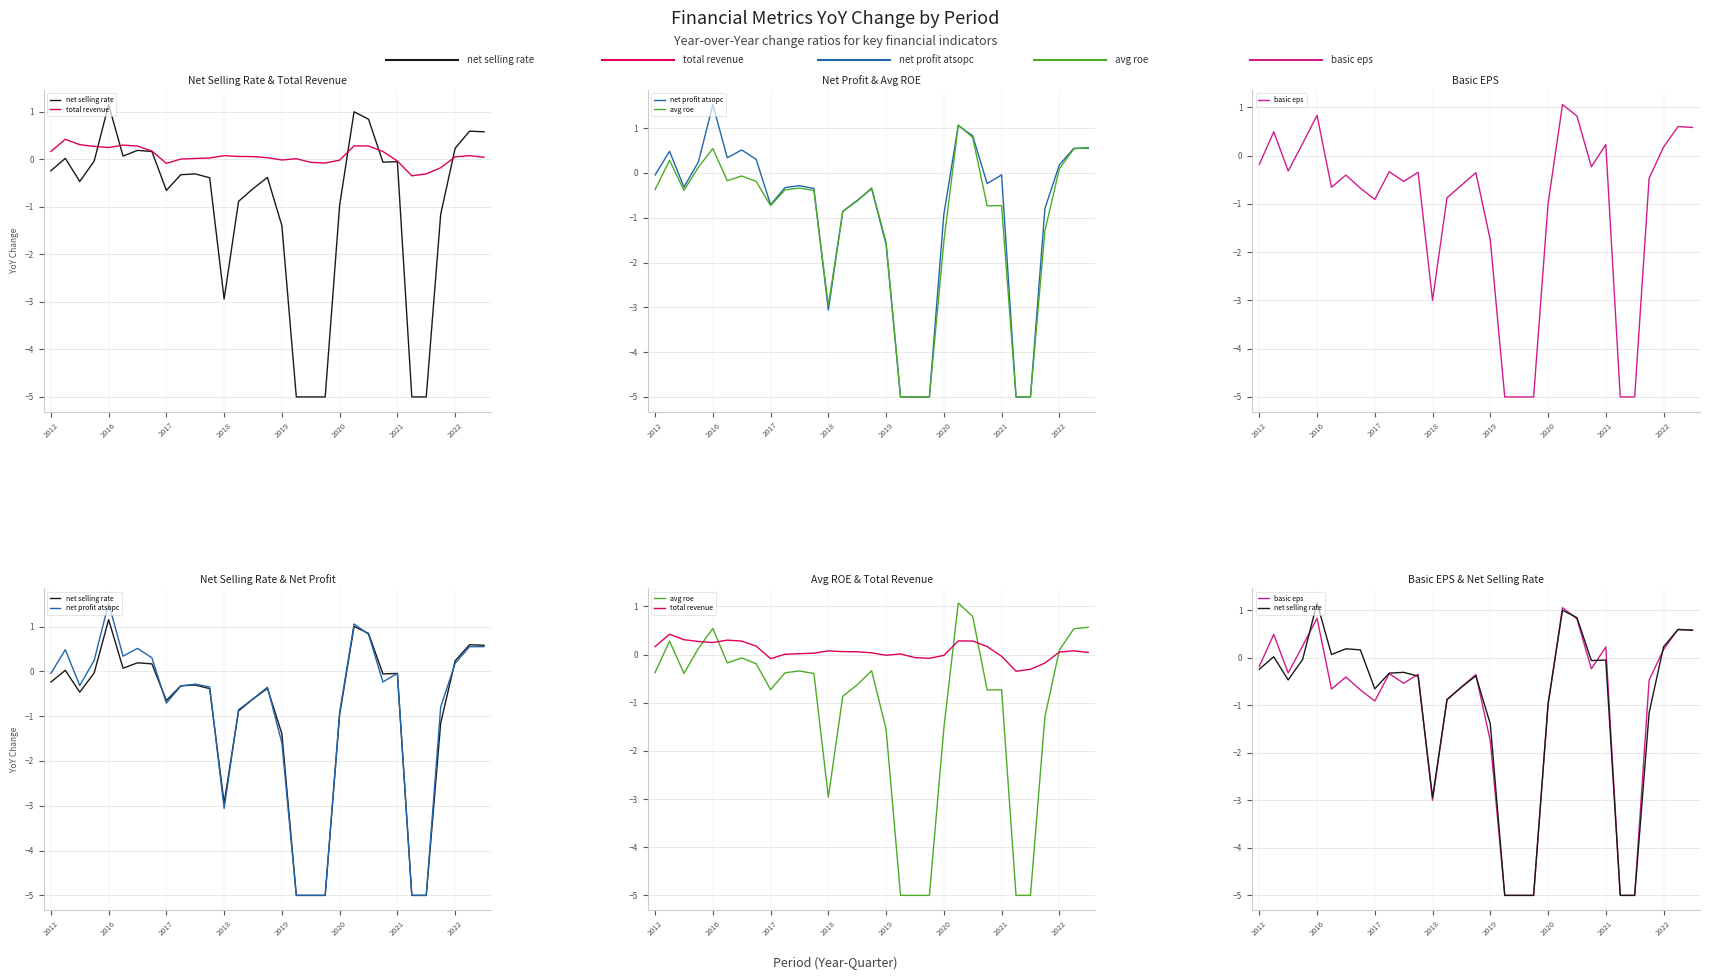

Read the net profit atsopc value at 29.

0.5